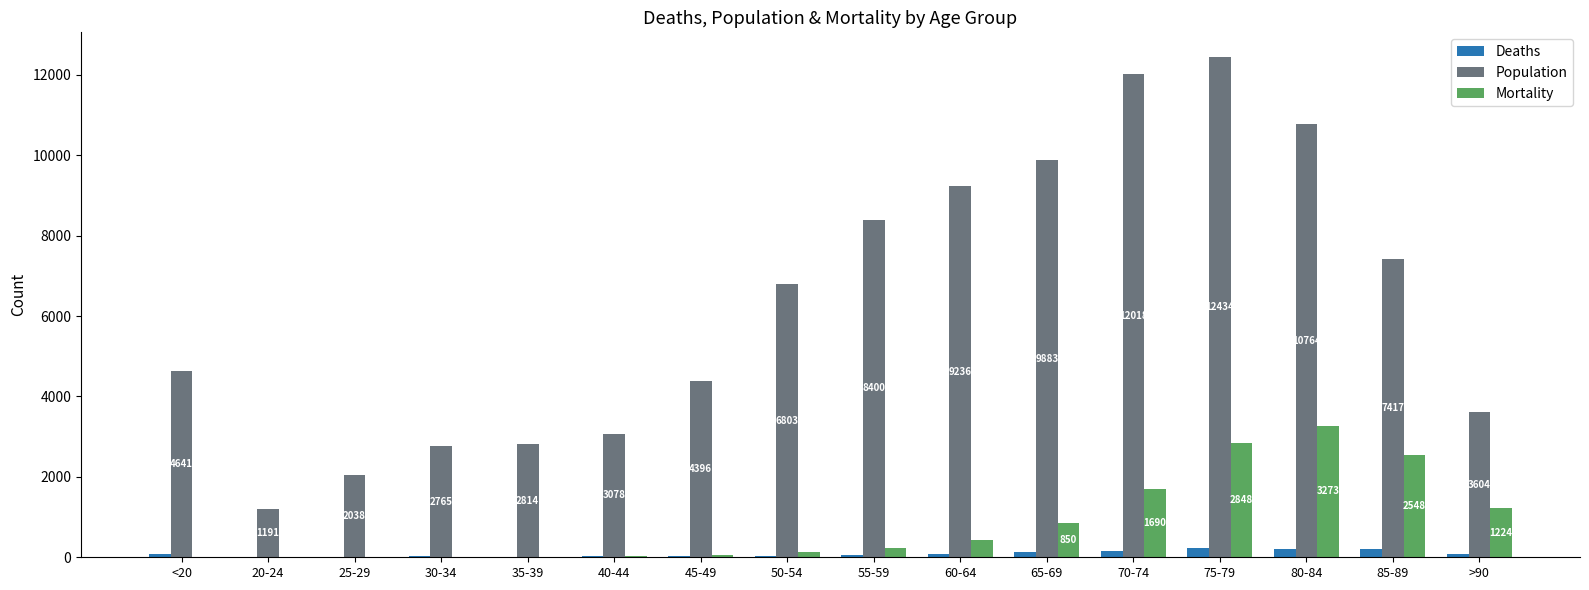

At which category is the sum across all series the highest?

75-79